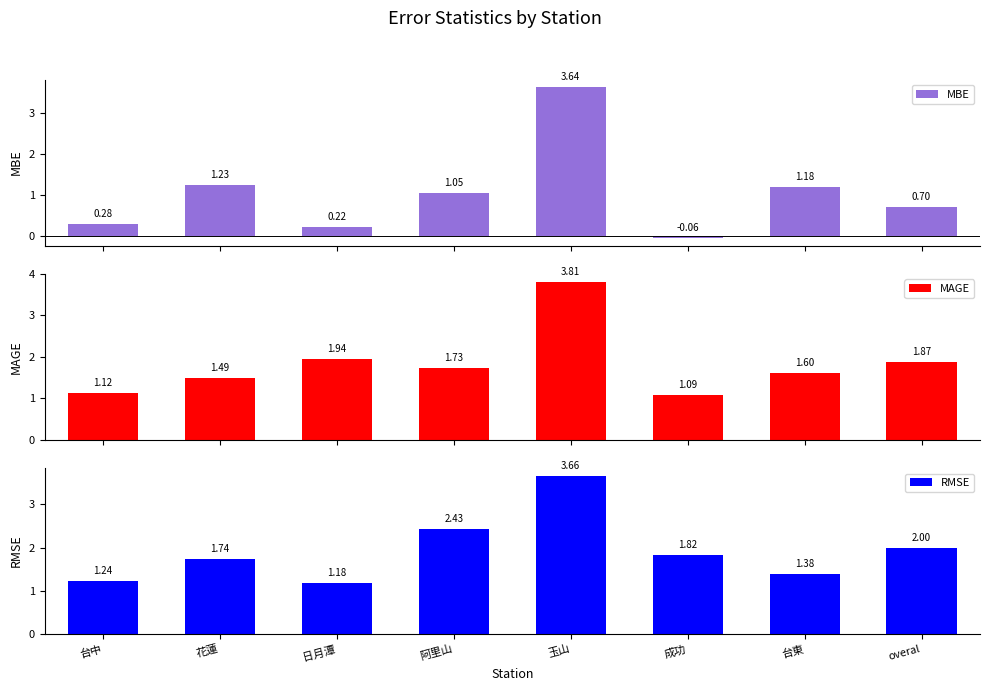

What is the label of the 3rd bar from the left?

日月潭